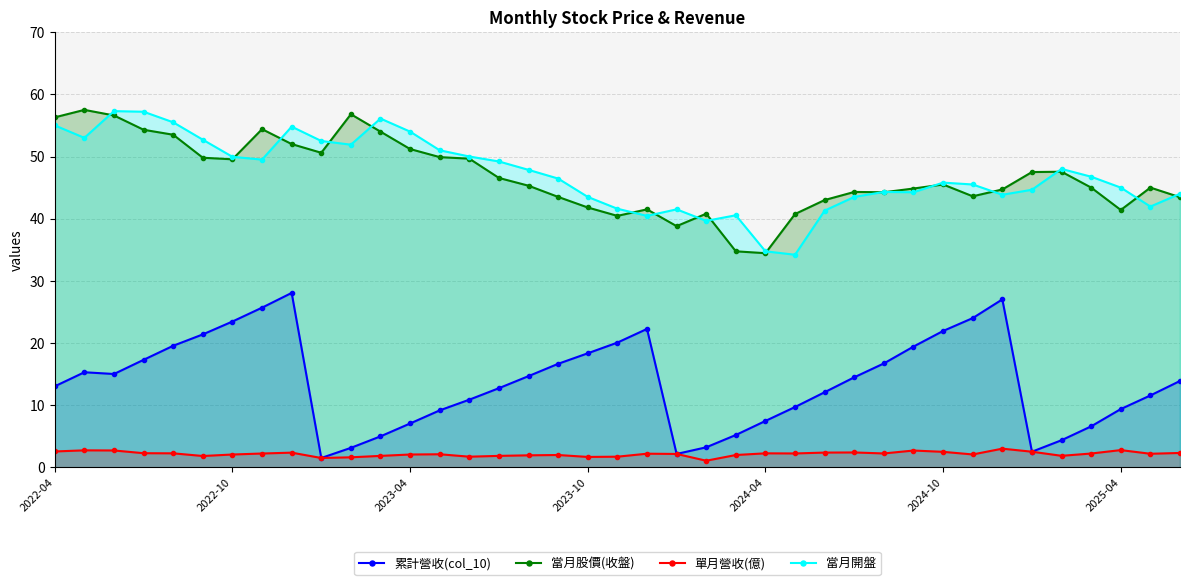

Where does the 當月開盤 series first go above 46?

2022-04